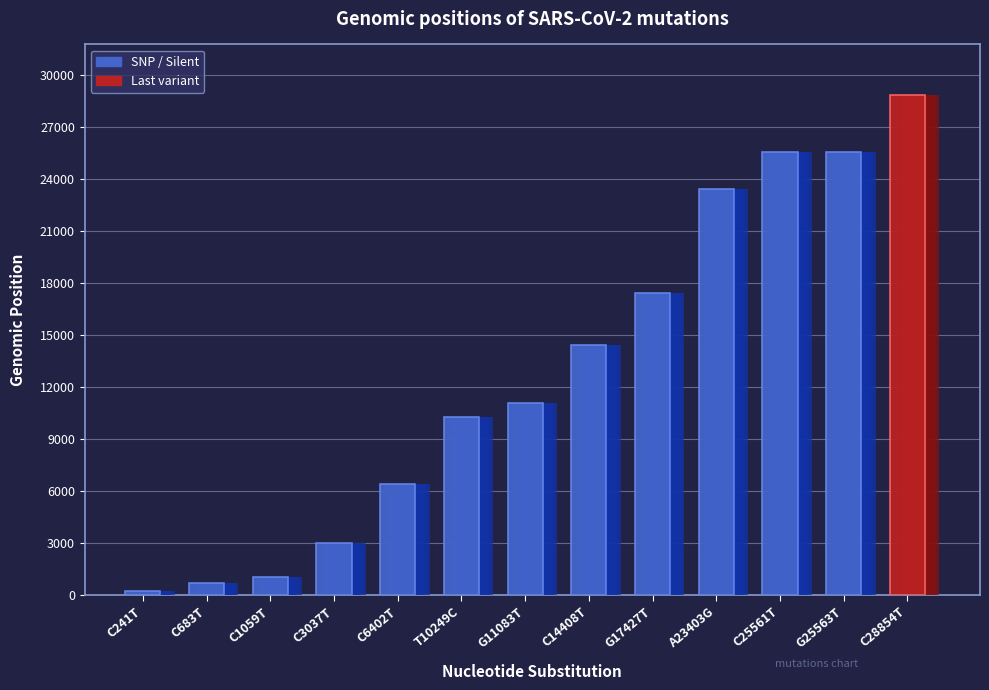

Reading left to right, extract all data points from this chart.

241	683	1059	3037	6402	10249	11083	14408	17427	23403	25561	25563	28854